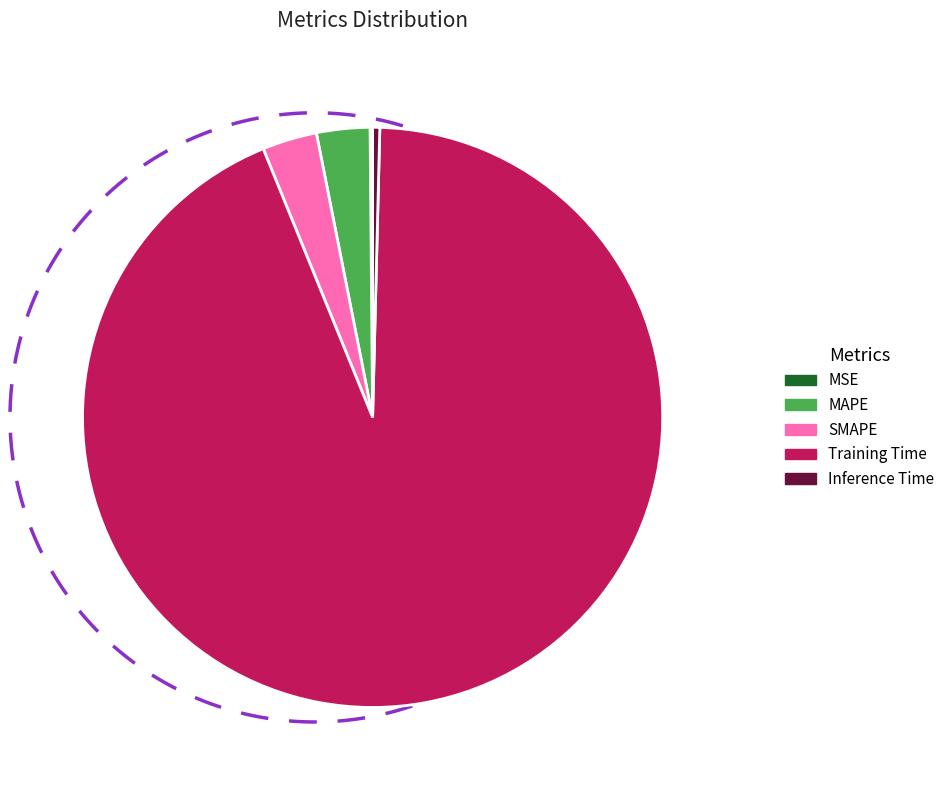

What is the smallest slice in the pie chart?

MSE